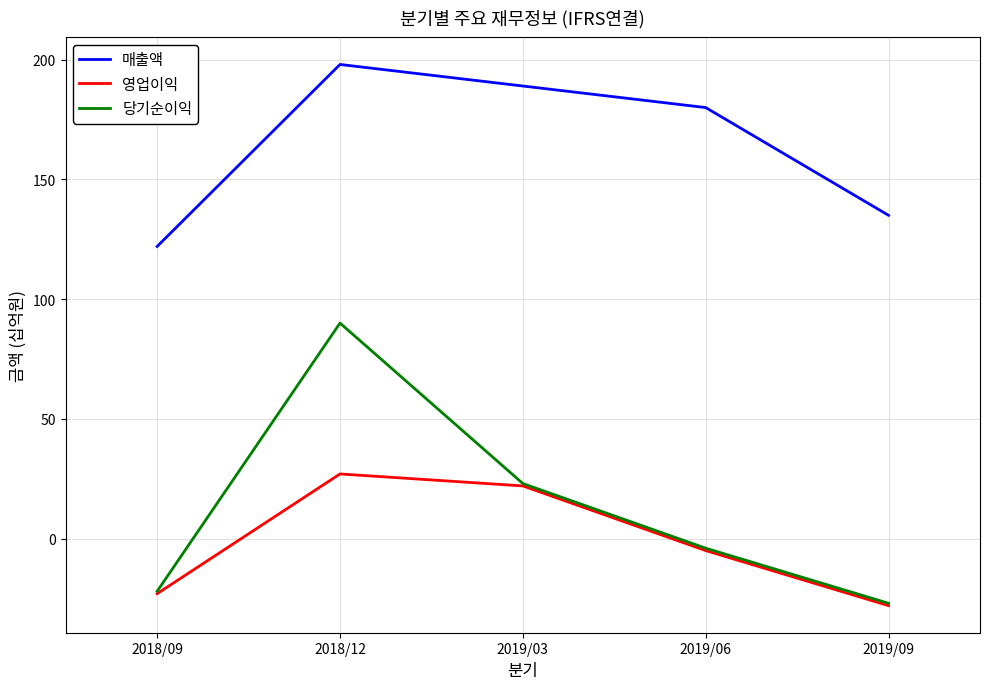

In 영업이익, how many points are higher than both neighbors (excluding endpoints)?

1